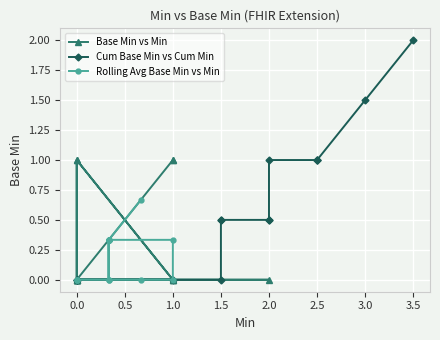

At how many categories does at least one series exceed 0?

10